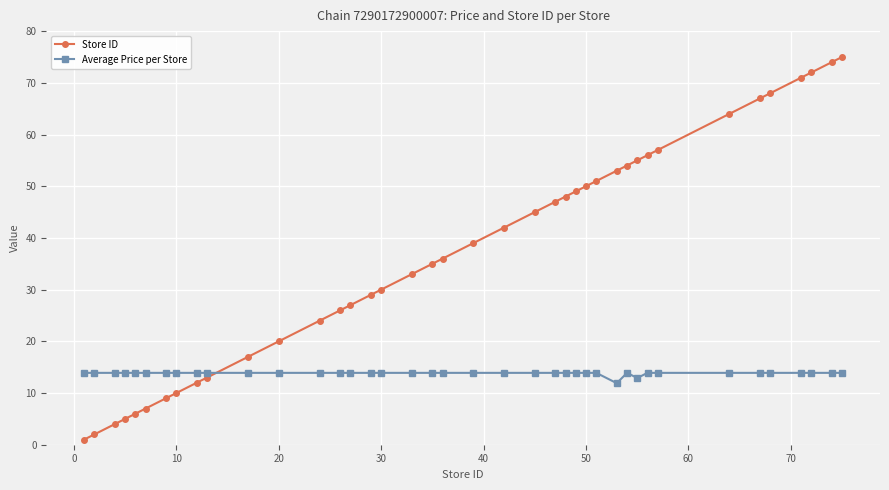

Which series has the largest total across all categories?

Store ID